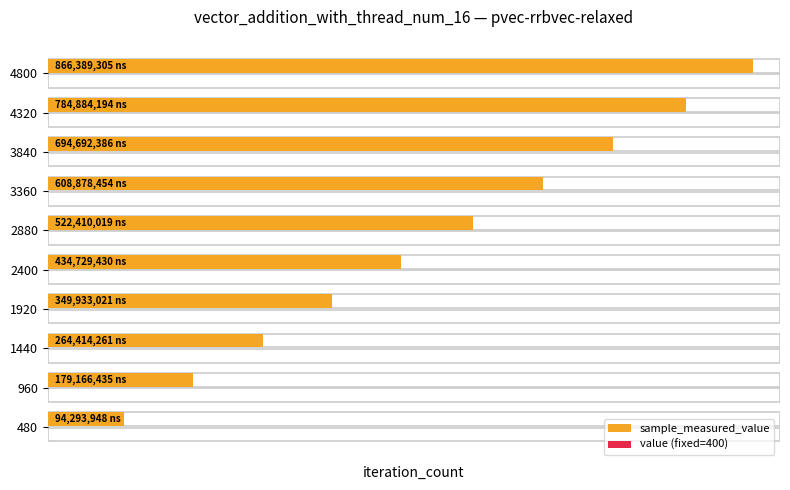

The sample_measured_value series shows 0.0 at 480. True or false?

False